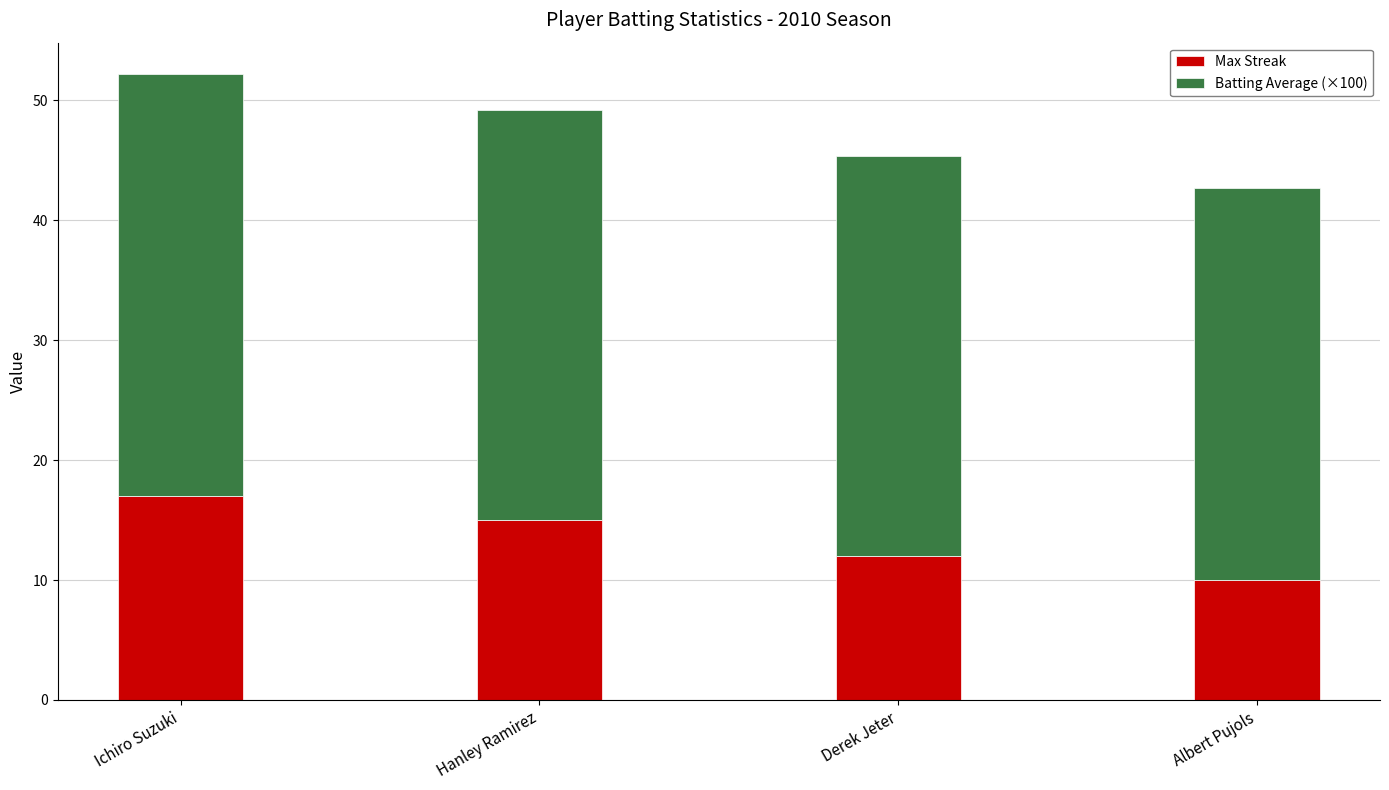

How many bars are there in total?

4